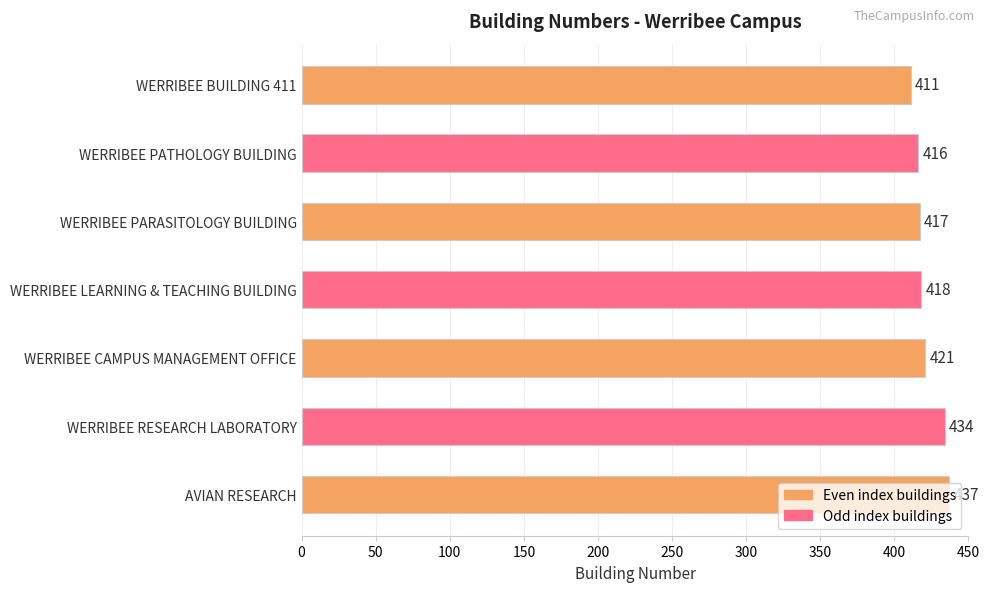

What position from the top is WERRIBEE PARASITOLOGY BUILDING?

3